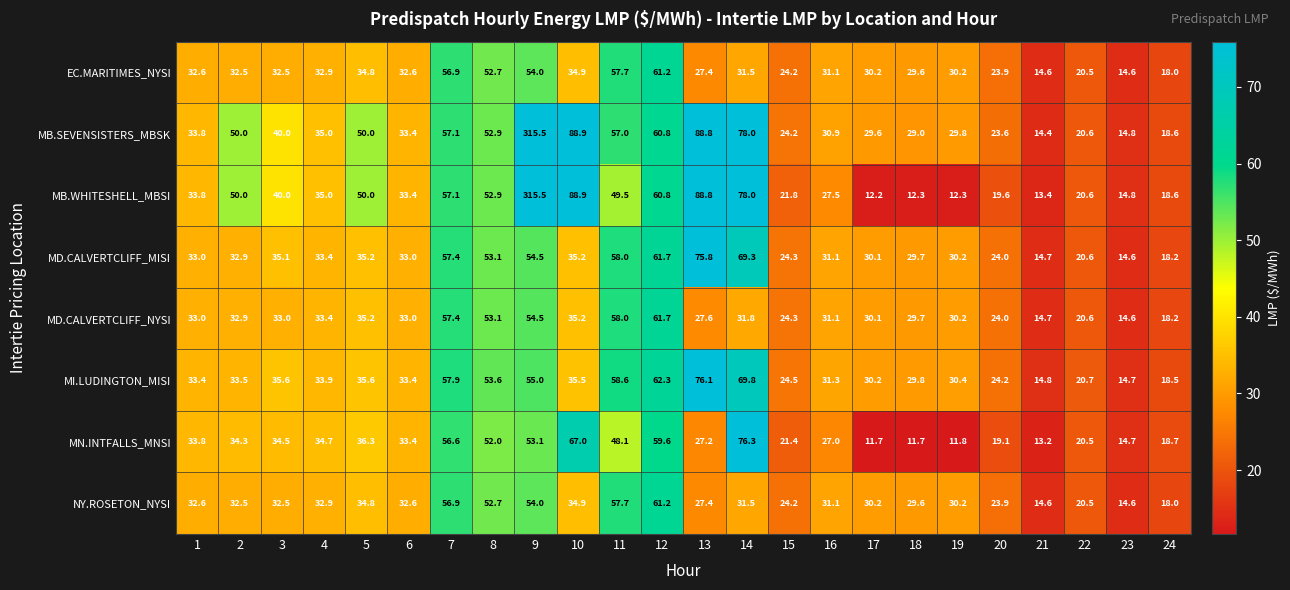

Which series has the largest range (max minus min)?

MB.WHITESHELL_MBSI